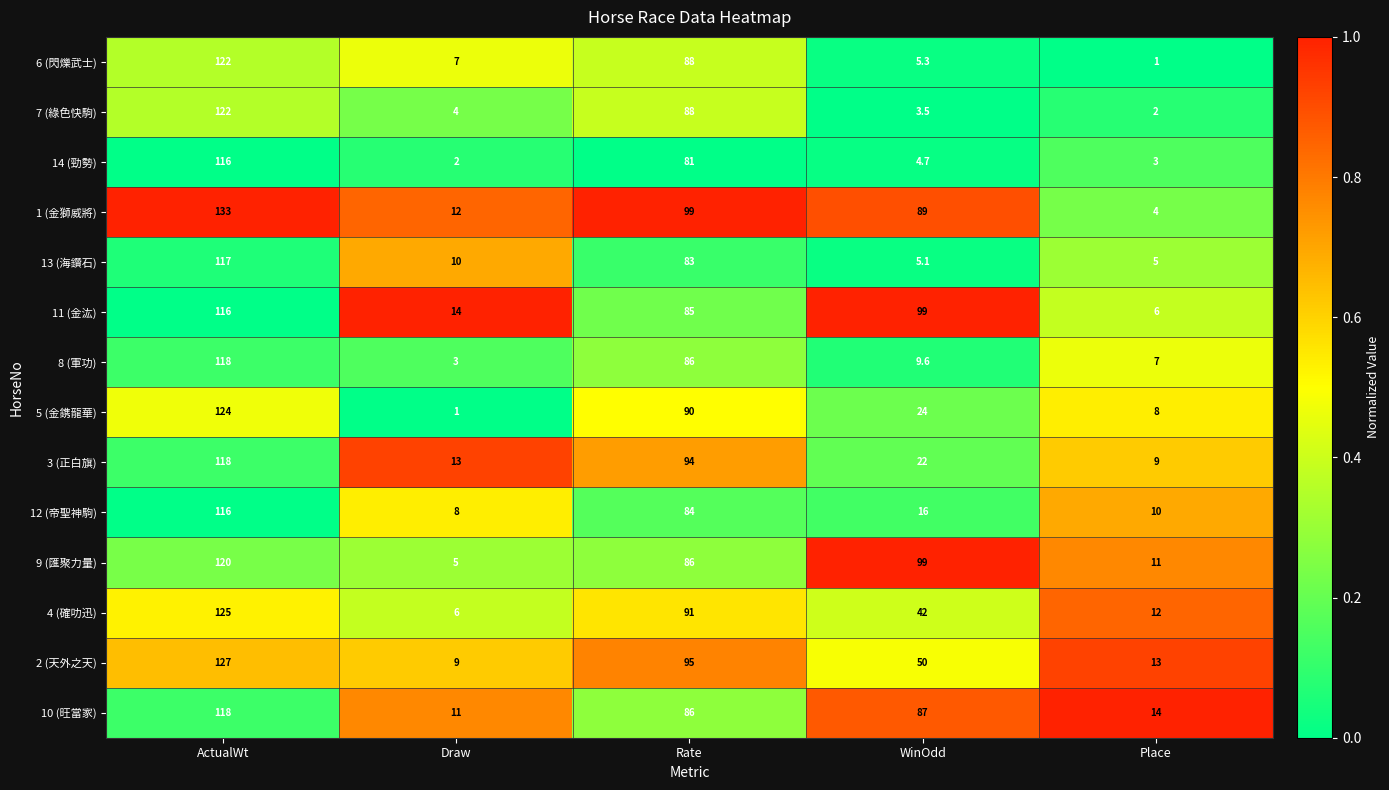

Is the value of 11 (金汯) at Draw greater than the value of 8 (軍功) at Place?

Yes